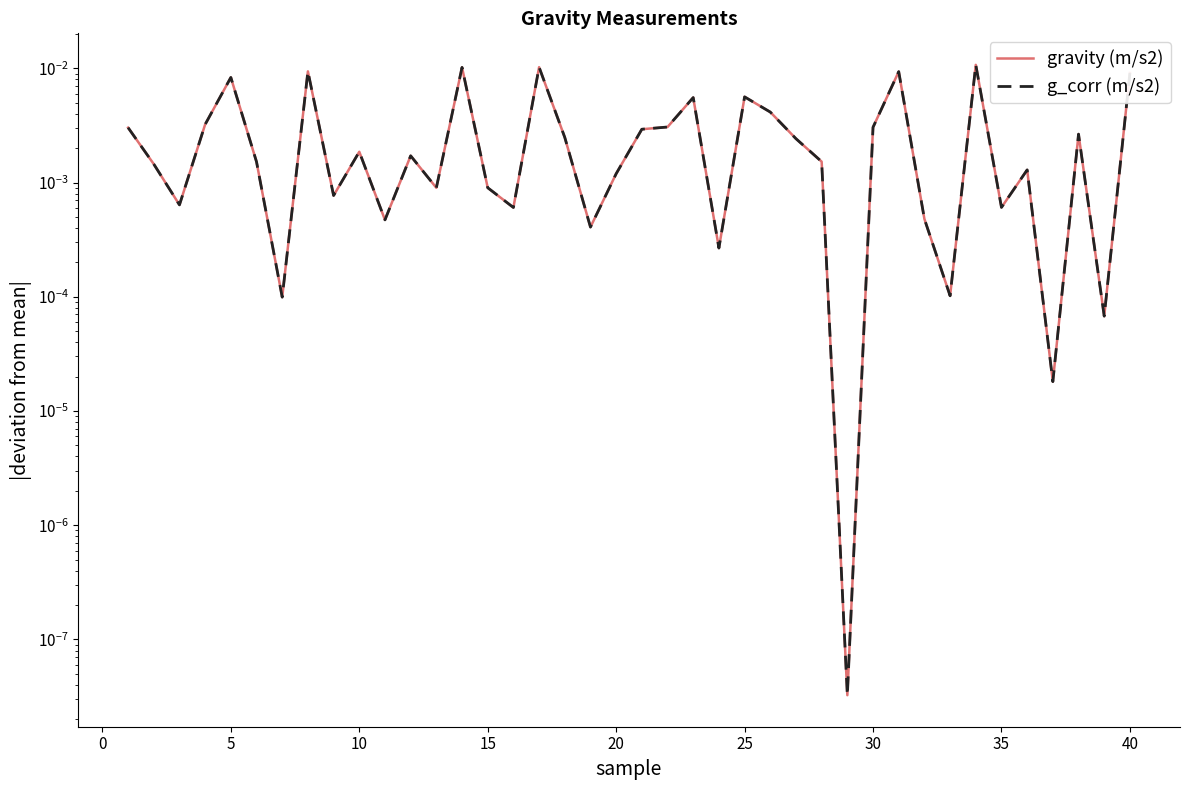

Is it true that g_corr (m/s2) equals 0.0 at 22?

False